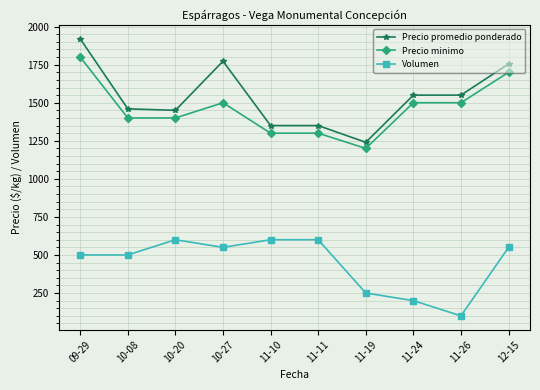

What is the difference between the highest and lowest values at 11-11?

750